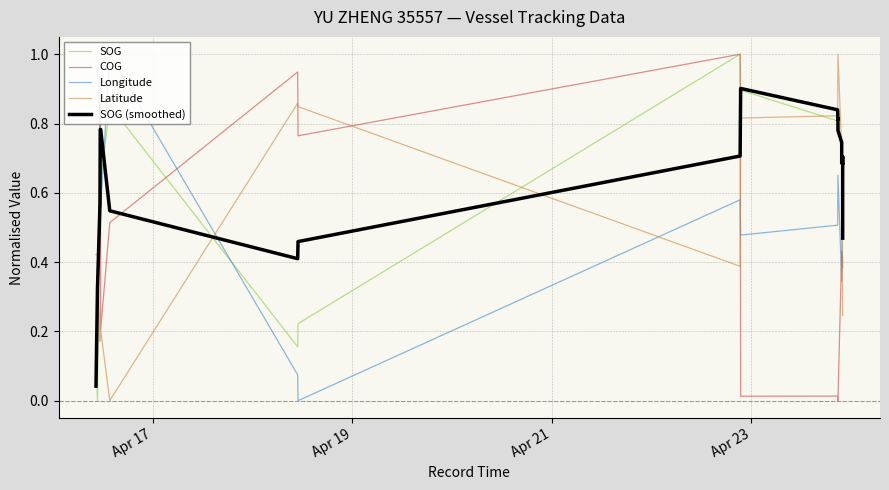

Count the SOG values in the range 0 to 1.

21